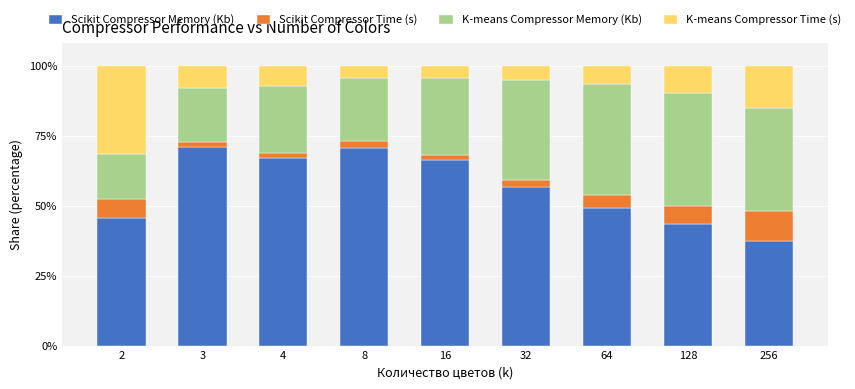

Which category has the lowest value in the Scikit Compressor Memory (Kb) series?

256